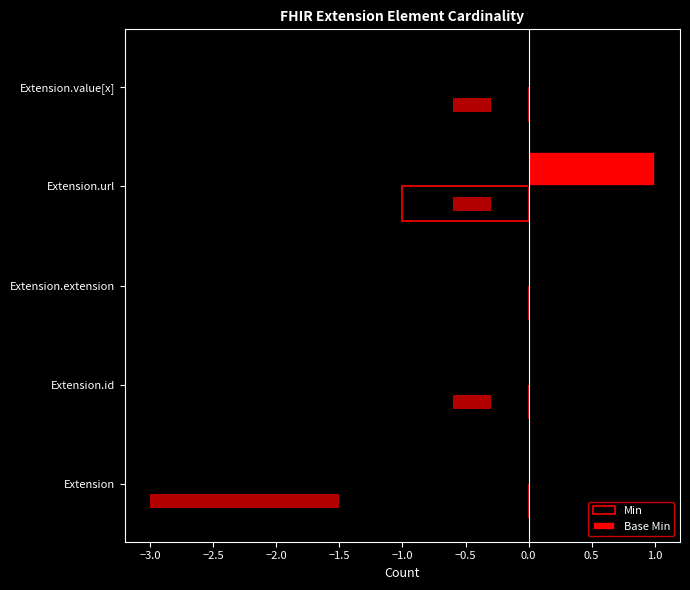

What is the difference between the maximum and minimum values in the Base Min series?

1